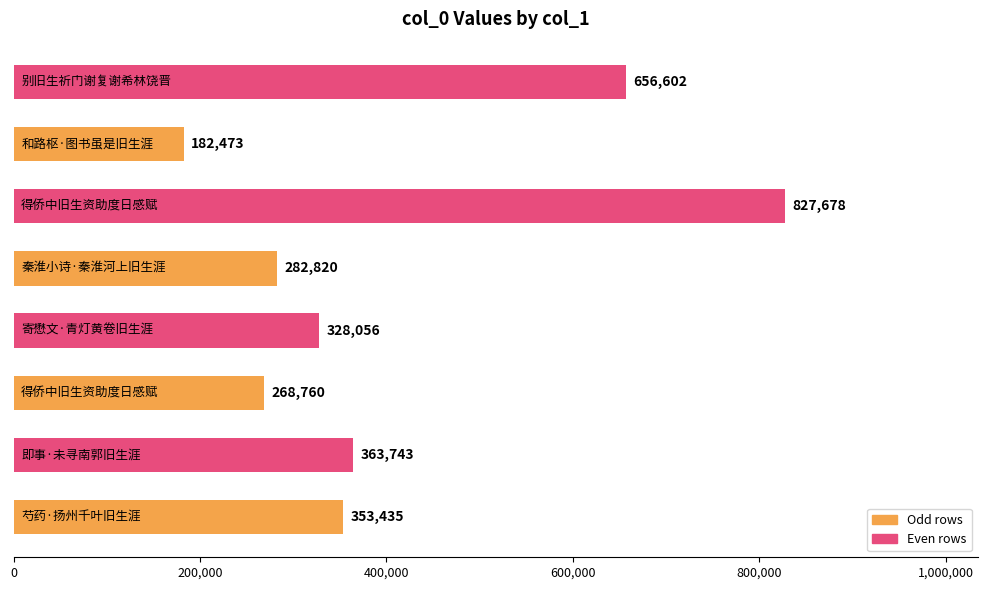

What is the average value?

407946